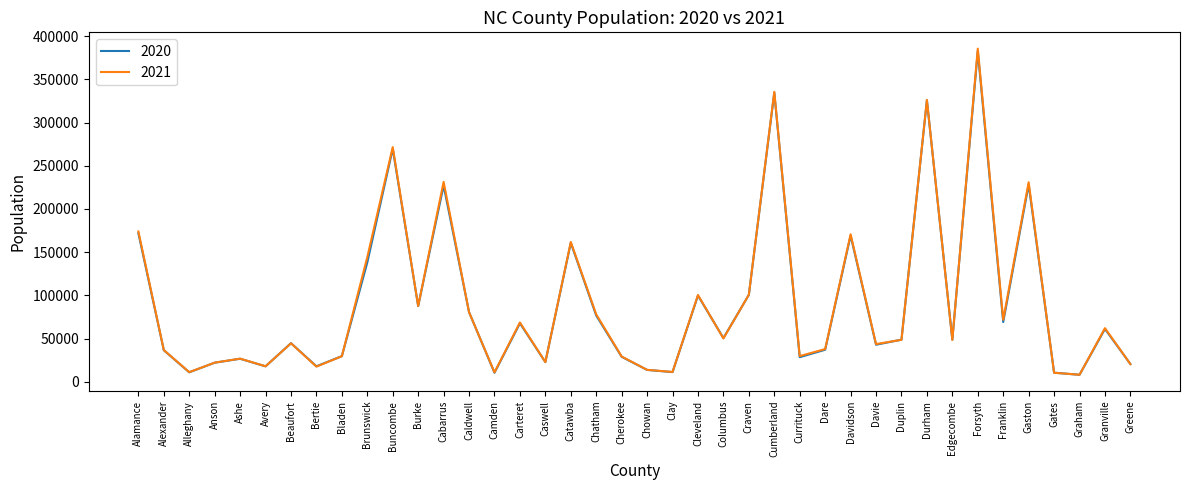

Which series has the largest range (max minus min)?

2021